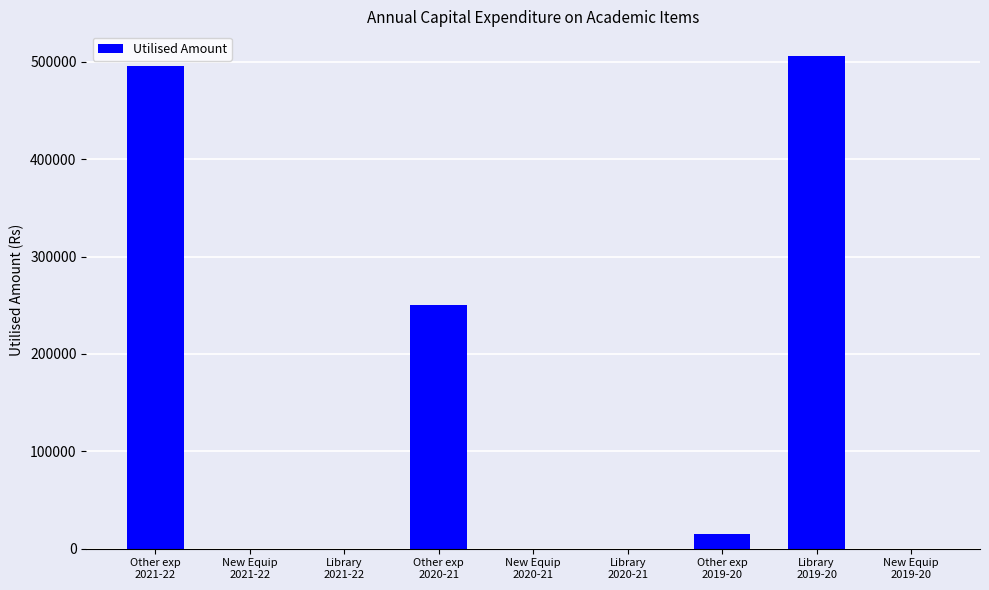

What is the greatest value displayed?

506110